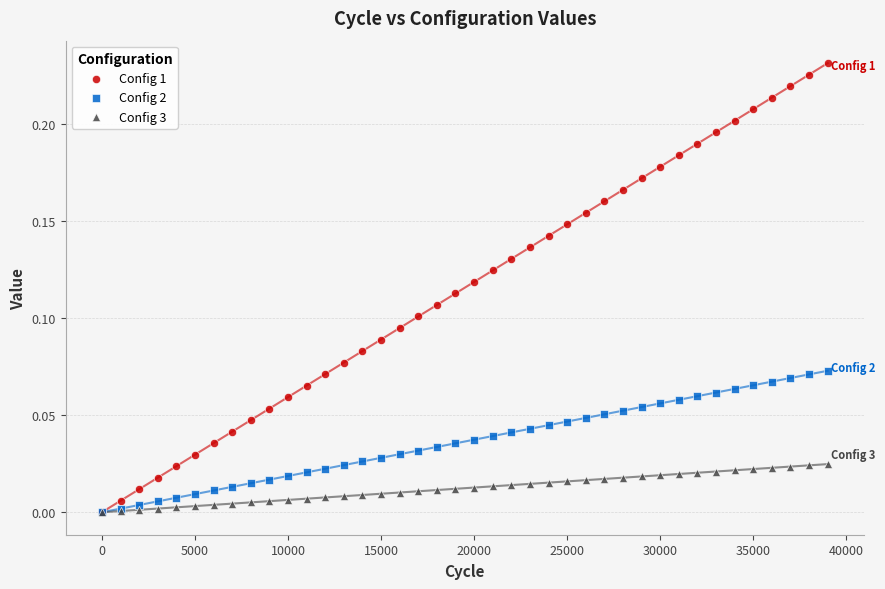

What are all the series names shown in the legend?

Config 1, Config 2, Config 3